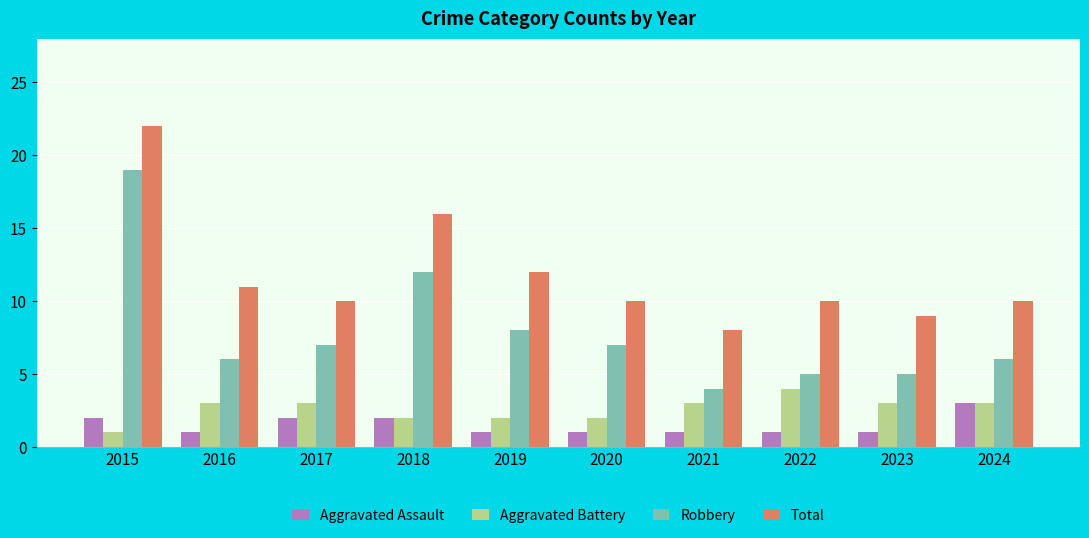

True or false: Total has a value of 8 at 2021.

True